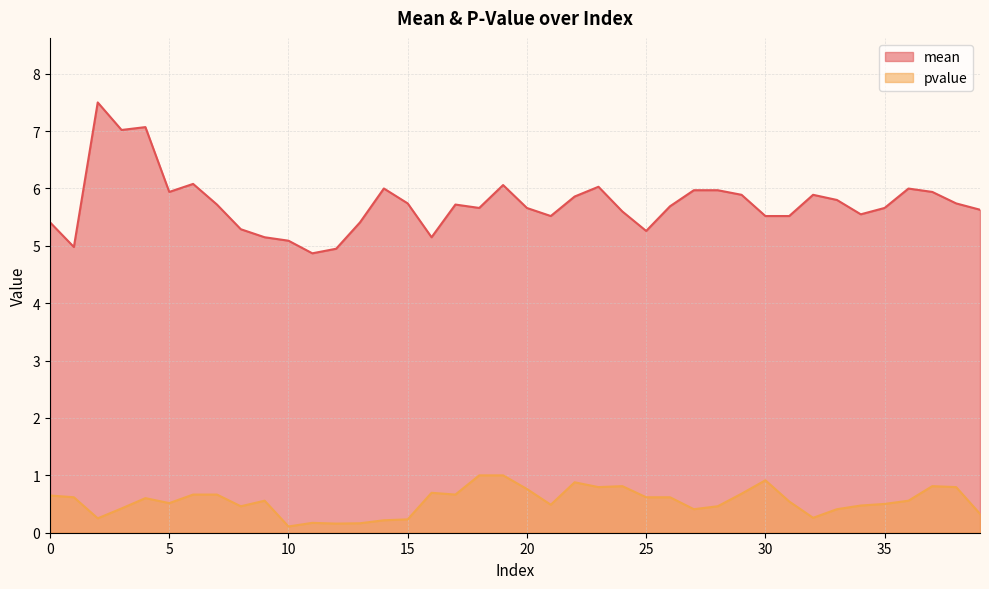

In mean, how many points are lower than both neighbors (excluding endpoints)?

9